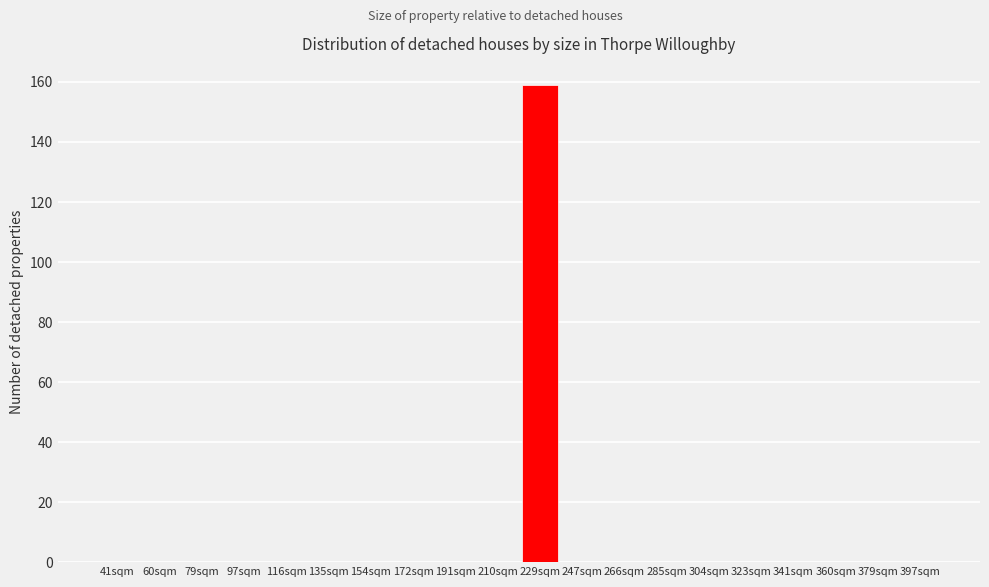

Reading left to right, what are all the values shown in this chart?

41sqm=0	60sqm=0	79sqm=0	97sqm=0	116sqm=0	135sqm=0	154sqm=0	172sqm=0	191sqm=0	210sqm=0	229sqm=159	247sqm=0	266sqm=0	285sqm=0	304sqm=0	323sqm=0	341sqm=0	360sqm=0	379sqm=0	397sqm=0